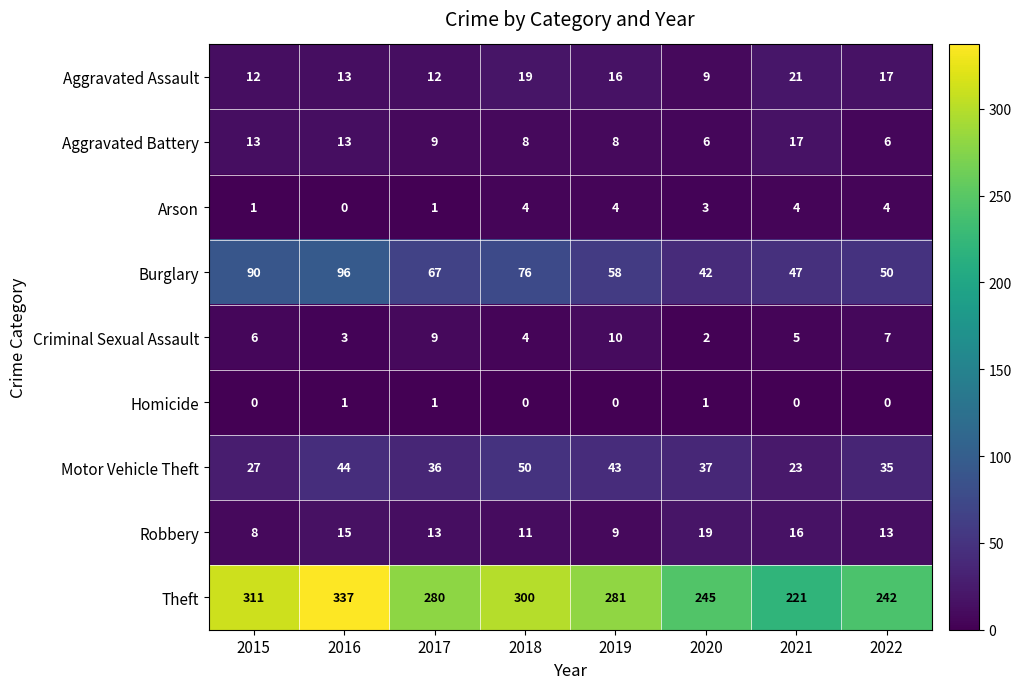

At which category is the sum across all series the highest?

2016